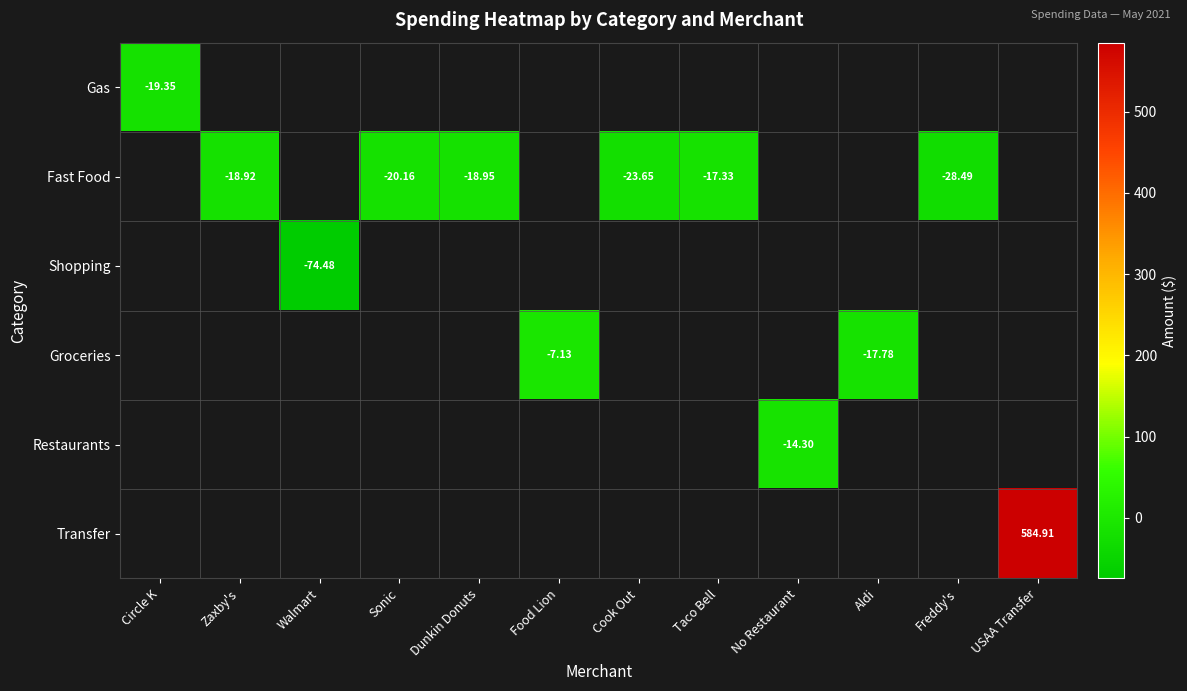

Is it true that Restaurants equals 0.0 at Zaxby's?

True